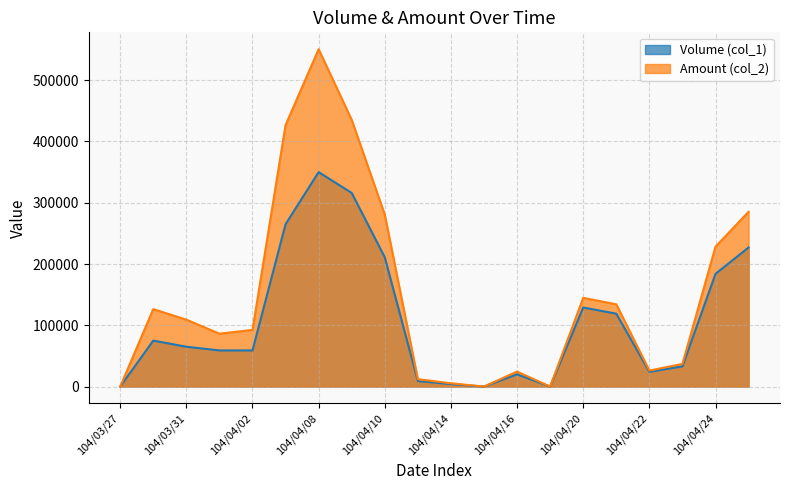

List the series in order of their peak value, lowest first.

Volume (col_1), Amount (col_2)